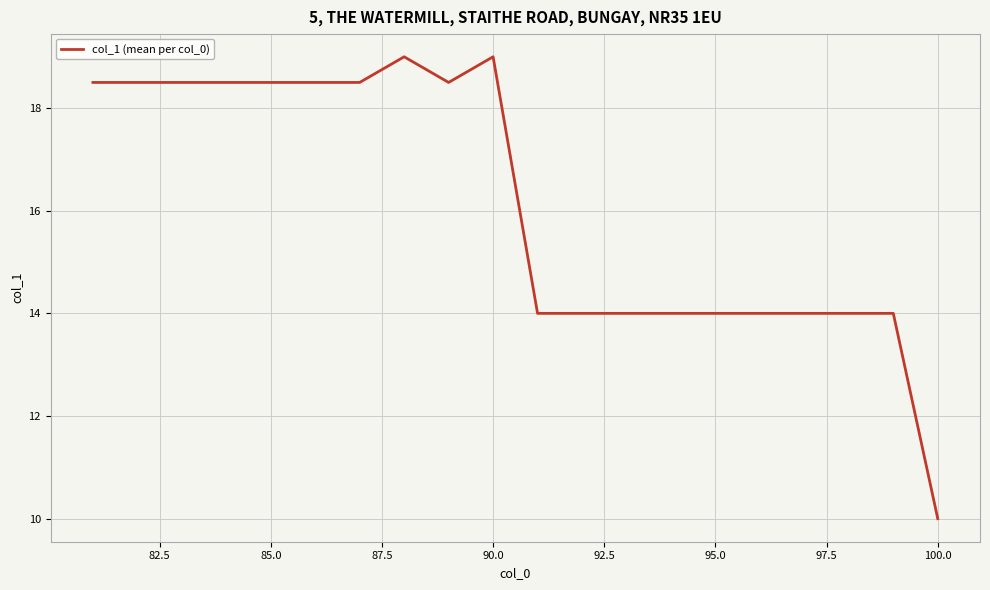

What is the minimum value shown in the chart?

10.0